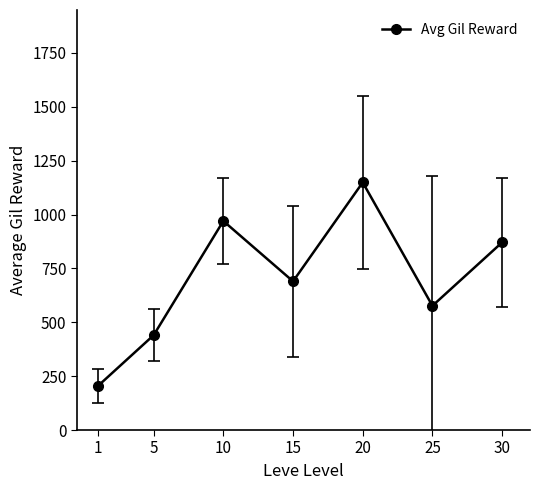

Reading left to right, what are all the values shown in this chart?

1=204.2	5=440.0	10=970.0	15=690.0	20=1149.0	25=576.4	30=870.8